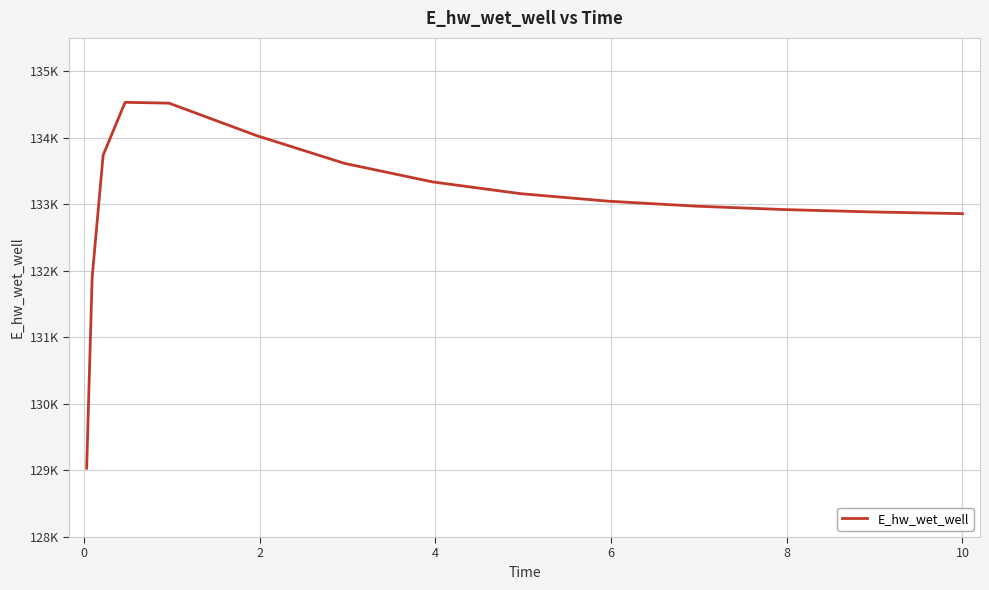

Does the chart display data point markers on the line(s)?

No